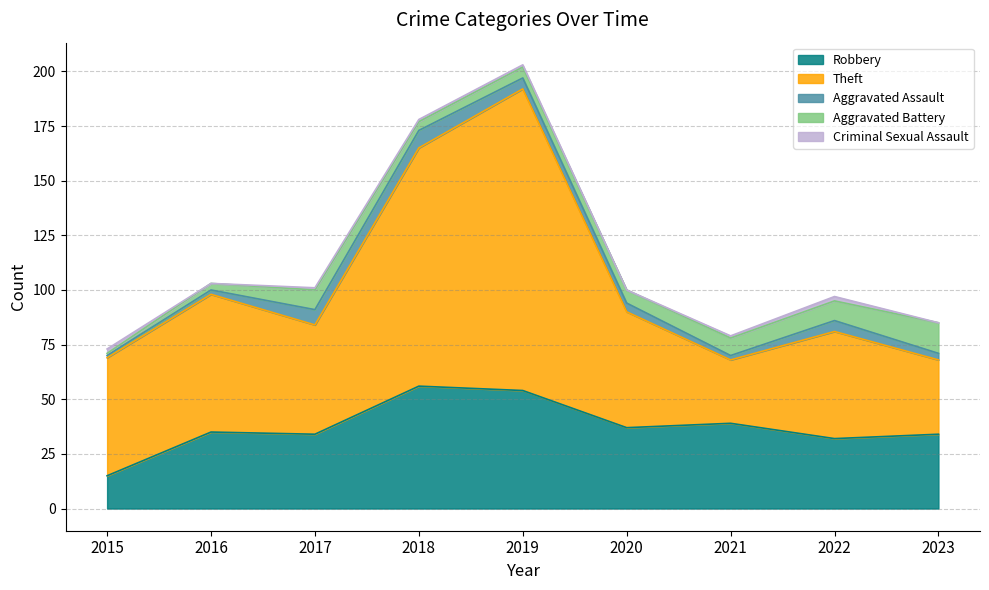

Reading right to left, list all the values displayed in this chart.

Robbery: 34	32	39	37	54	56	34	35	15
Theft: 34	49	29	53	138	109	50	63	54
Aggravated Assault: 3	5	2	4	5	8	7	2	1
Aggravated Battery: 14	9	8	6	5	4	9	3	1
Criminal Sexual Assault: 0	2	1	0	1	1	1	0	2